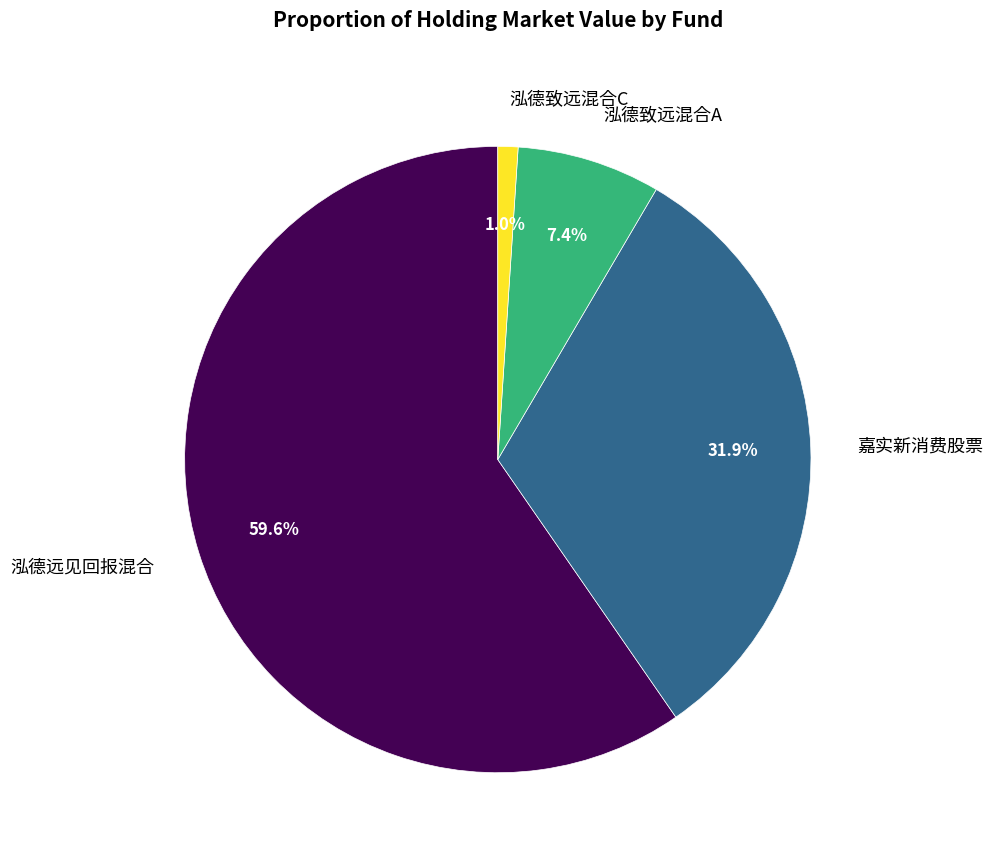

Combined, what portion of the pie is 泓德致远混合C and 泓德远见回报混合?

60.7%